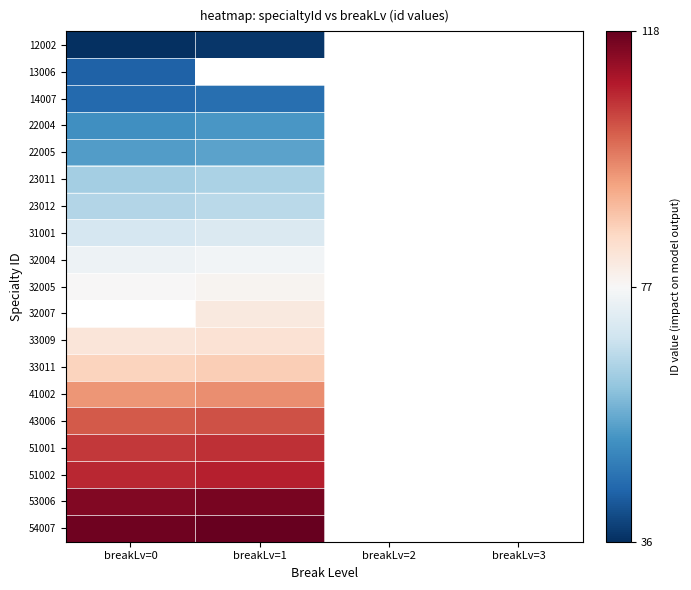

Which has a higher value, breakLv=2 or breakLv=0?

breakLv=0